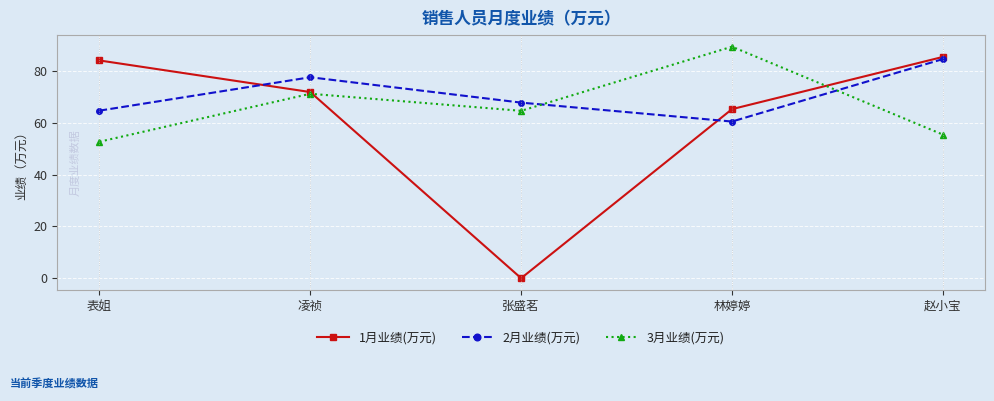

How many lines are shown in the chart?

3